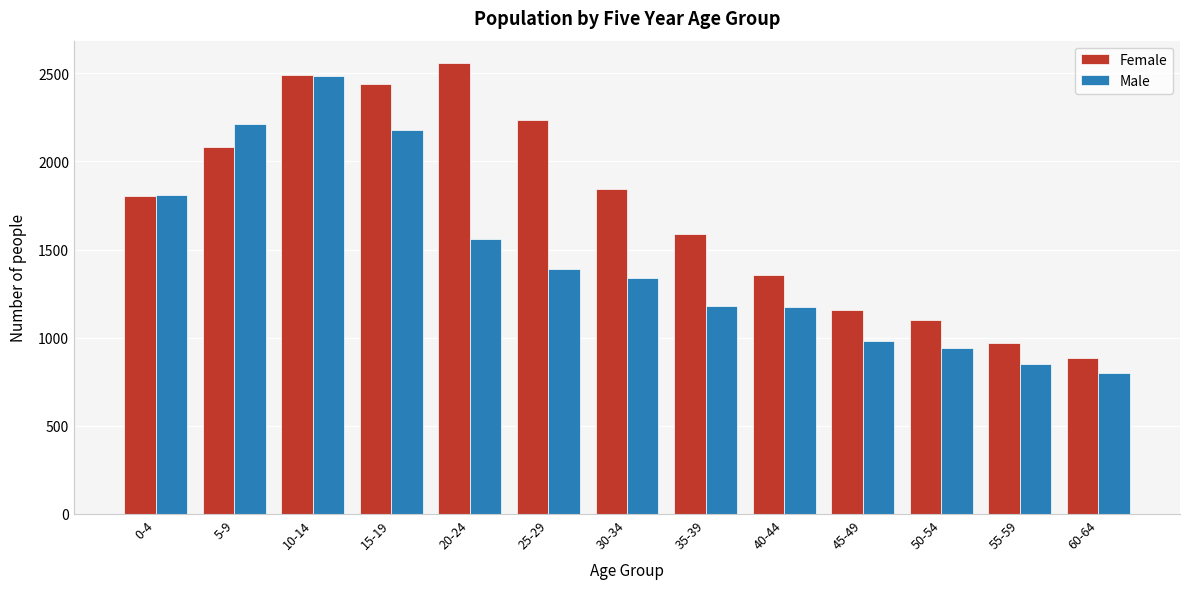

What is the difference between the maximum and second lowest values in the Female series?

1587